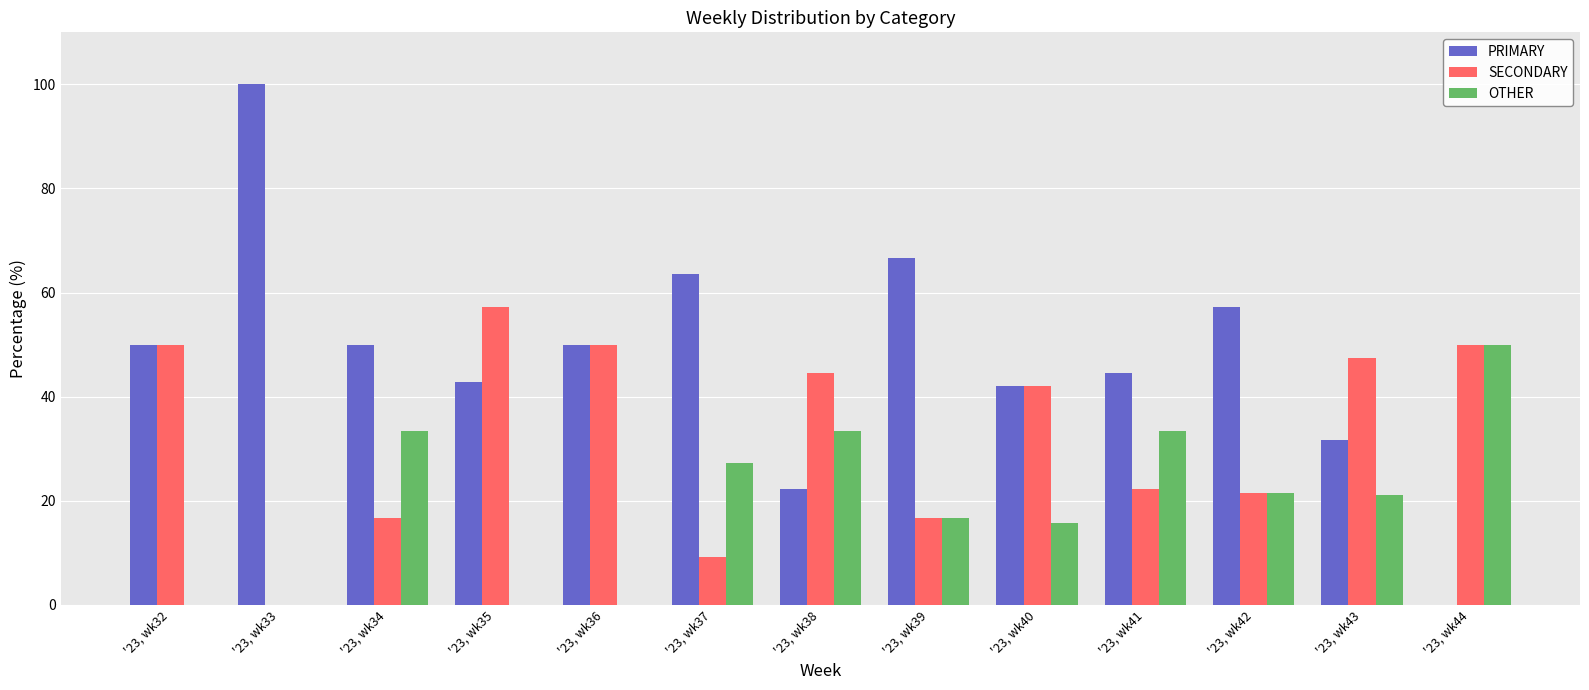

What is the highest value of the SECONDARY series?

57.1